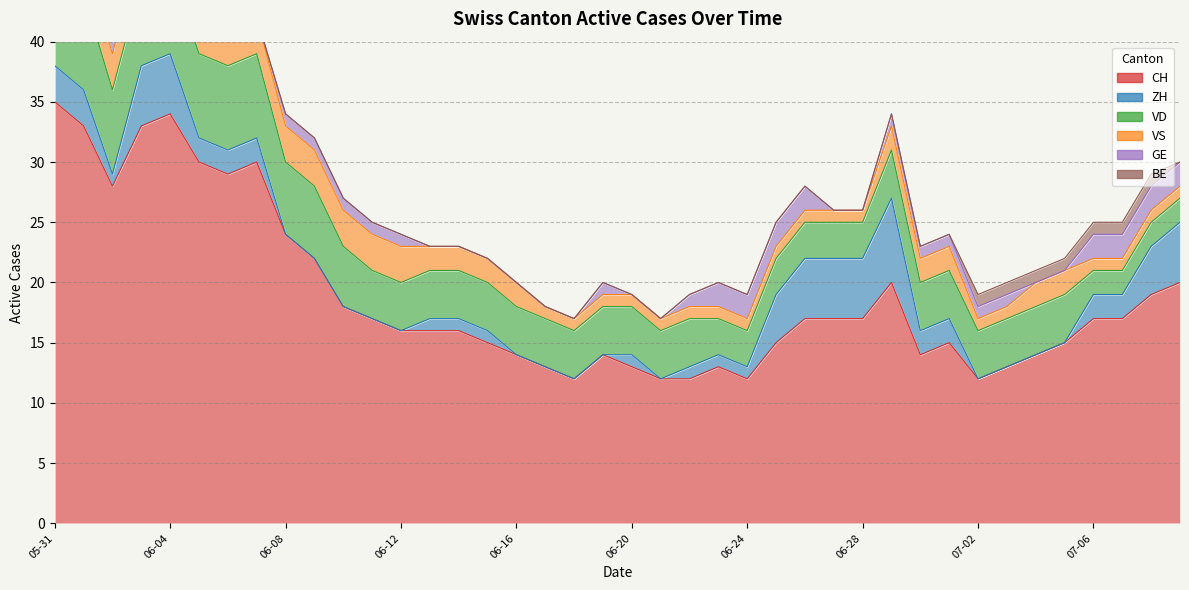

True or false: CH has more than 1 points higher than both neighbors.

True